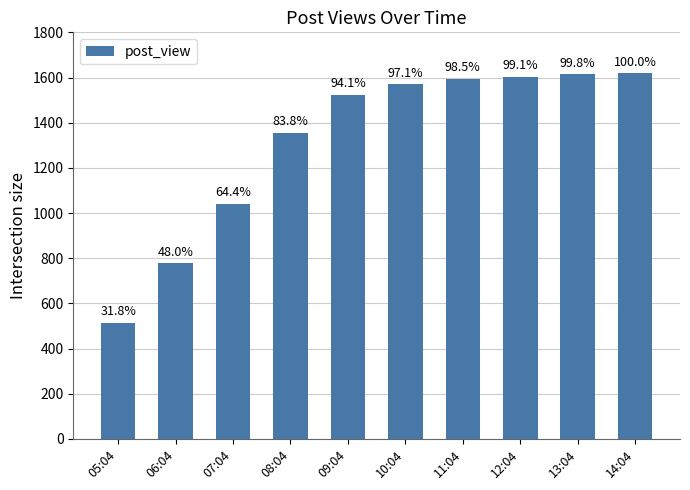

What value does the data have at 12:04, to the nearest 50?

1600